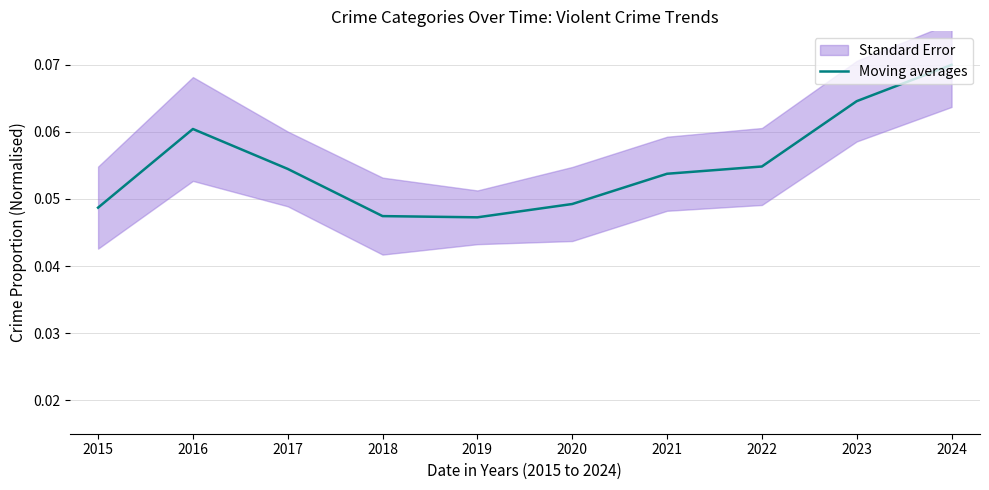

At which category does the data reach its first local peak?

2016